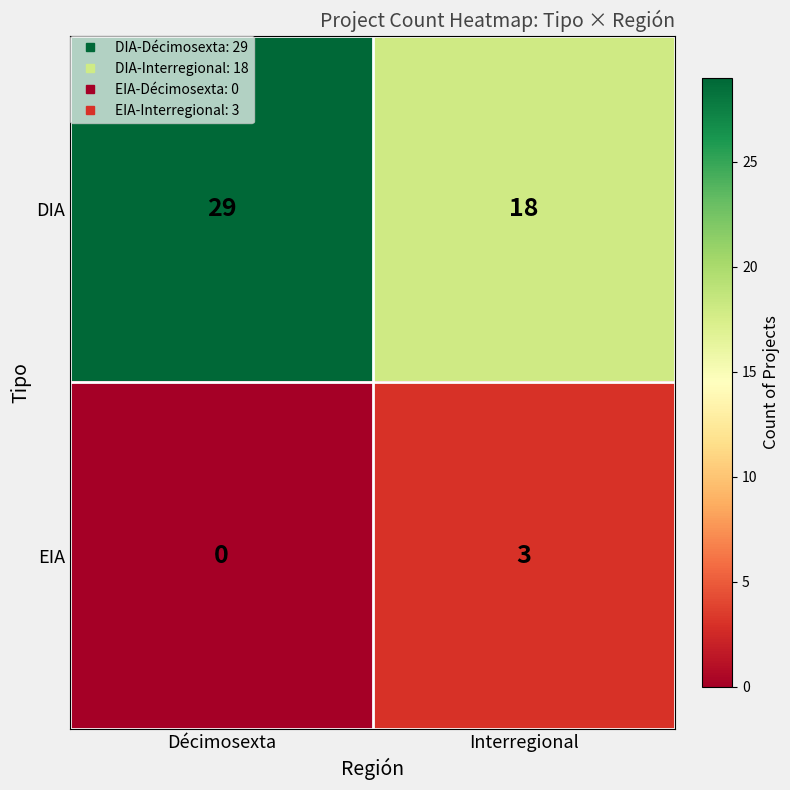

List the labels in order of DIA value, largest first.

Décimosexta, Interregional